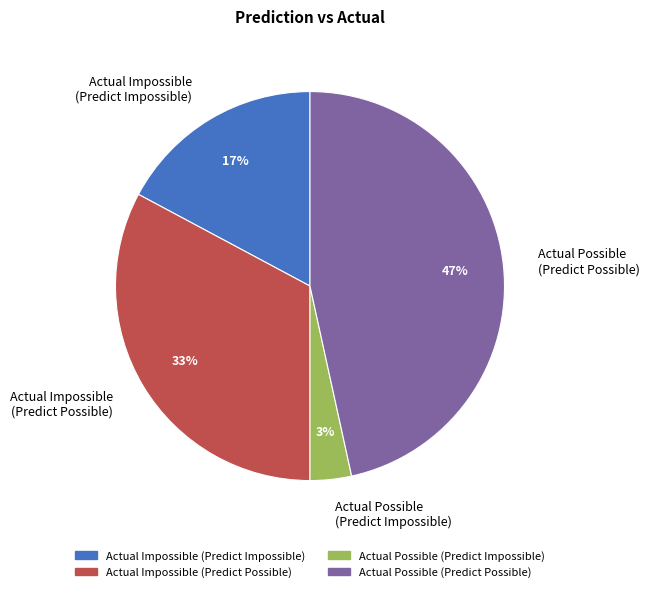

The Actual Possible (Predict Possible) slice represents 47% of the pie. True or false?

True